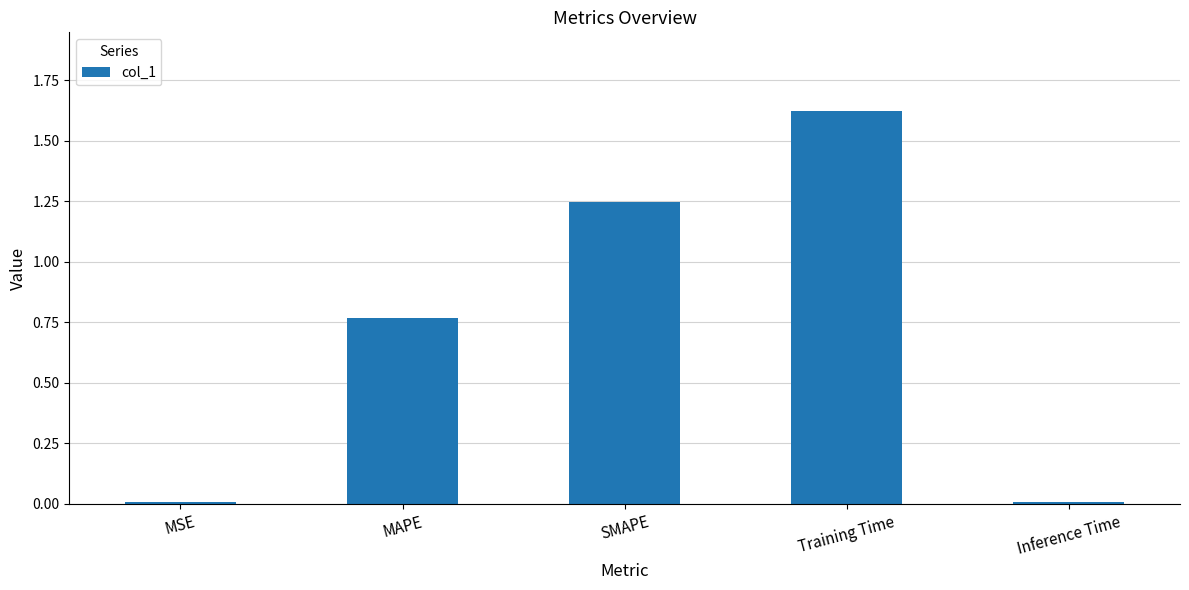

What is the label of the 5th bar from the left?

Inference Time